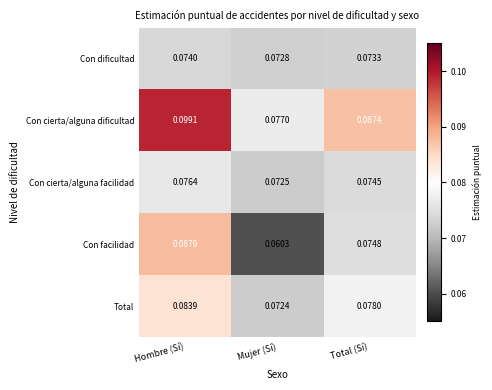

Which series has the largest total across all categories?

Con cierta/alguna dificultad